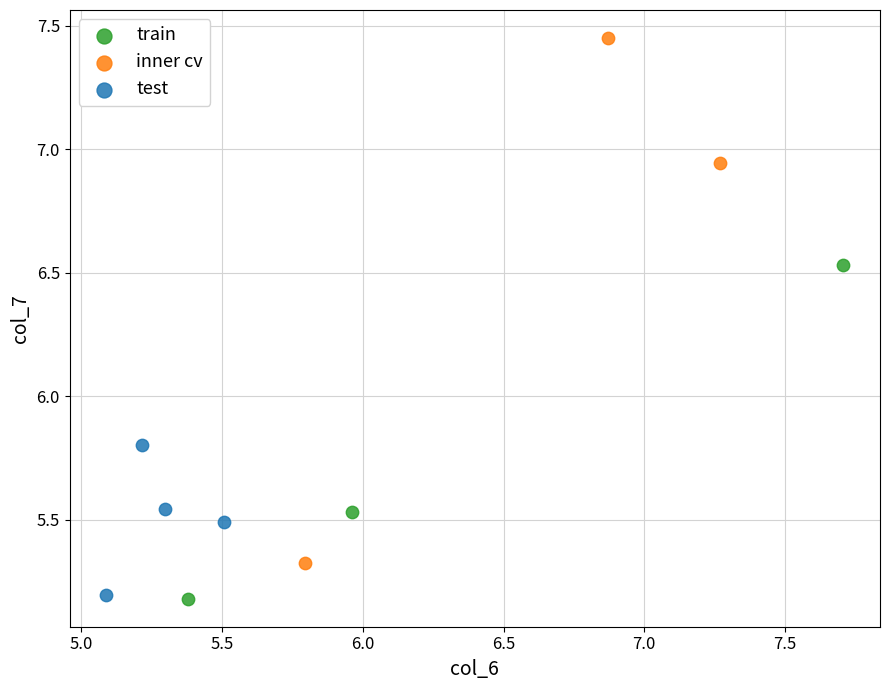

Which series reaches the maximum Y coordinate?

inner cv